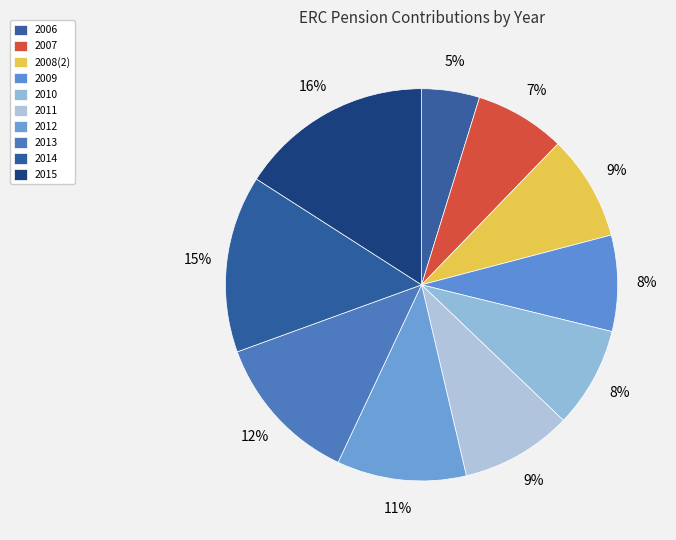

Does any single category account for the majority?

No